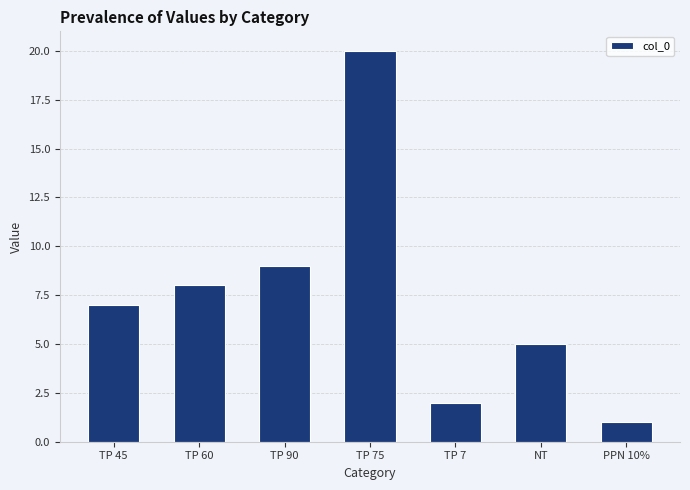

Approximately how many times larger is the value at TP 60 compared to NT?

1.6